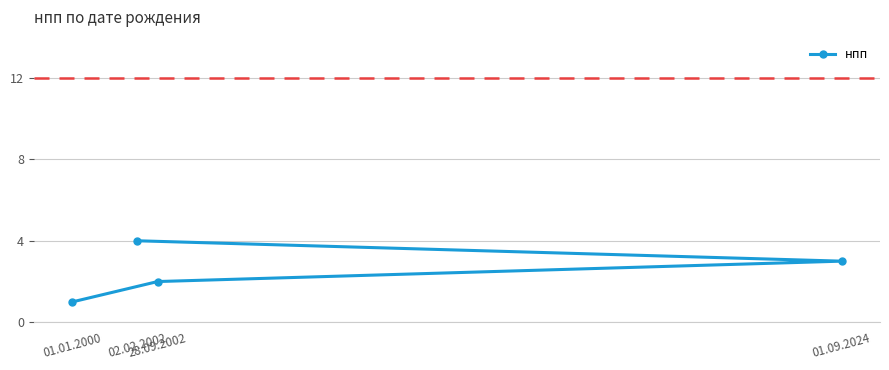

What is the greatest value displayed?

4